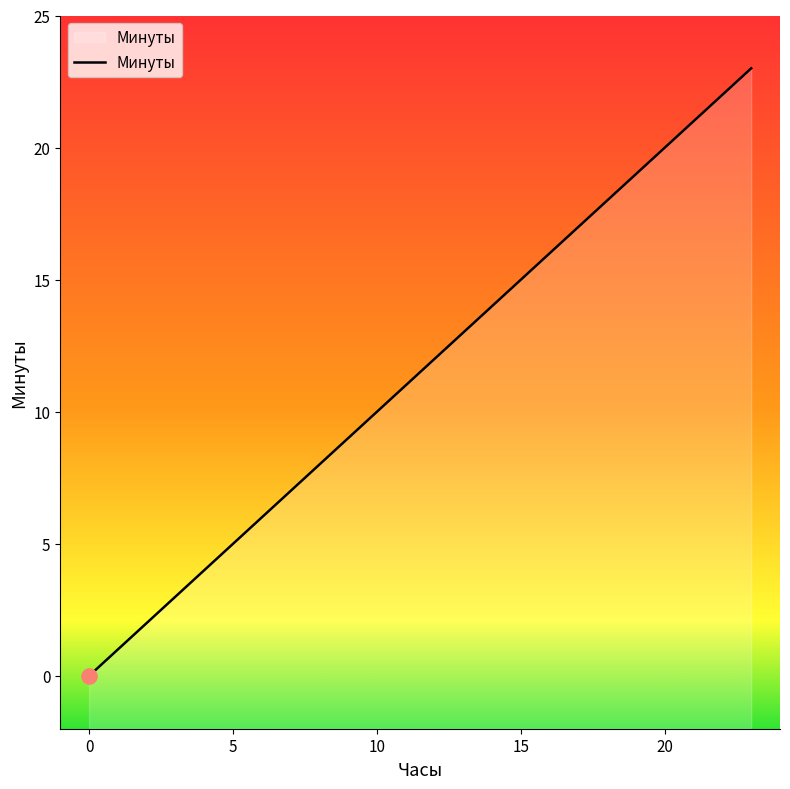

What is the change in value from 4.0 to 23.0?

+19